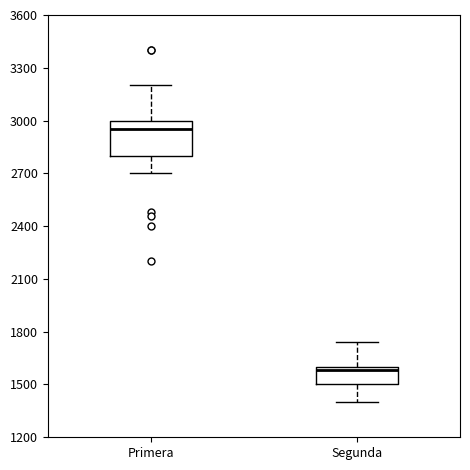

Comparing the boxes themselves (not the whiskers), which one is the tallest?

Primera